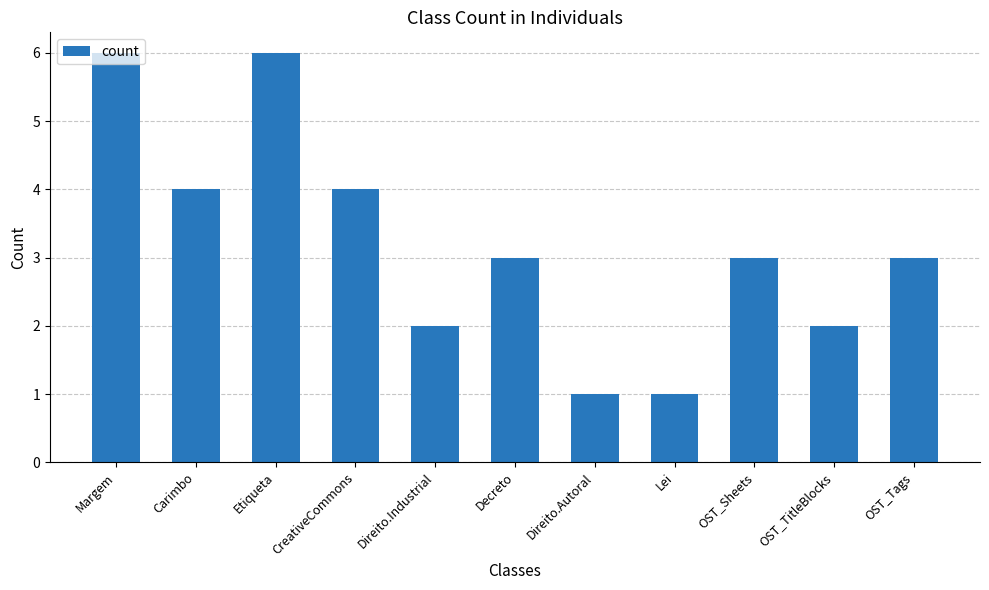

What is the maximum value shown in the chart?

6